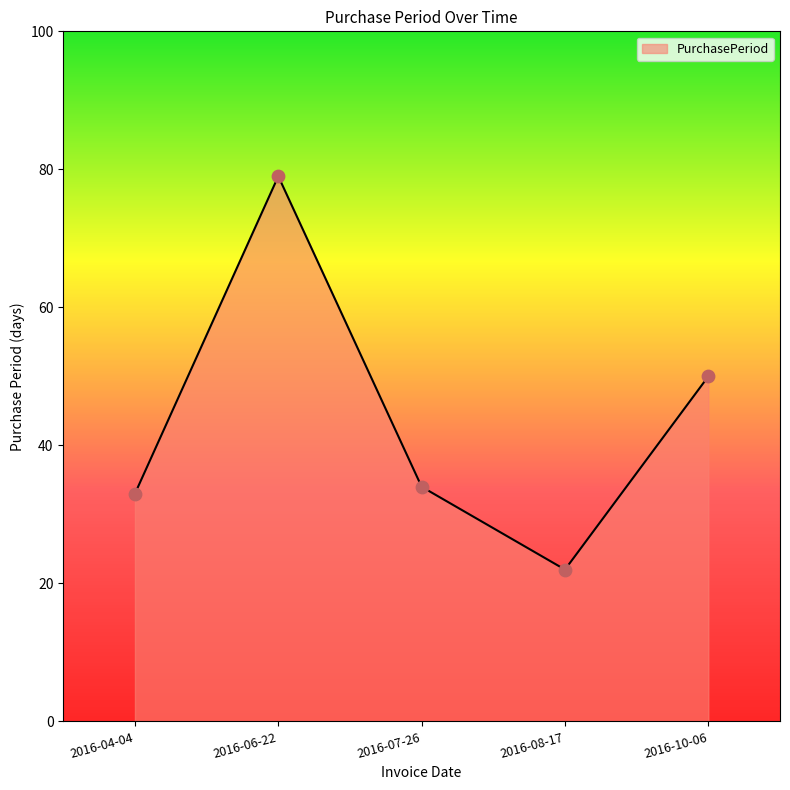

Which has a higher value, 2016-04-04 or 2016-10-06?

2016-10-06